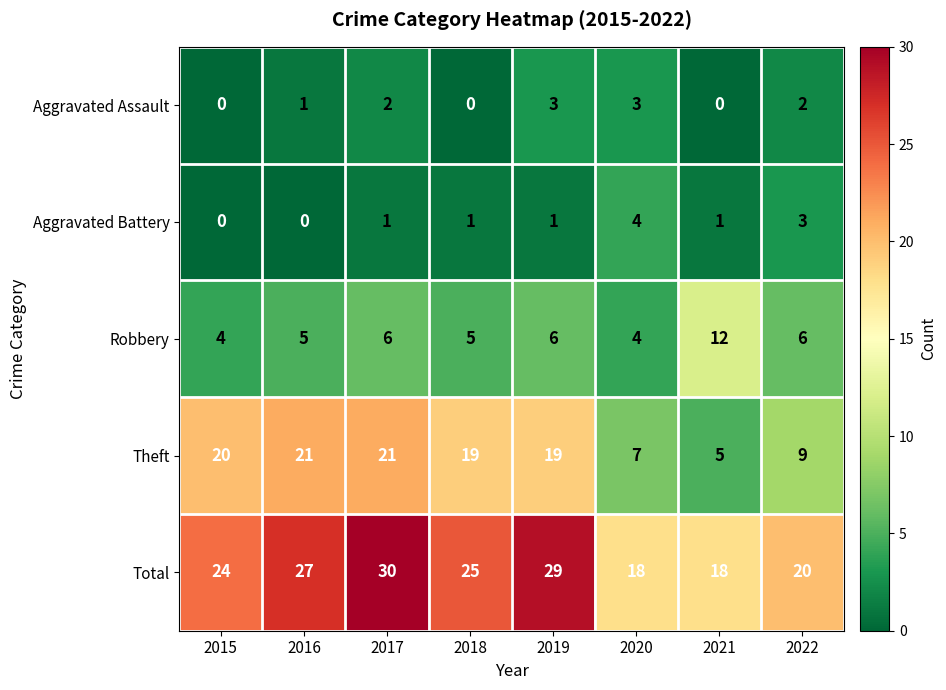

Which series has the largest total across all categories?

Total